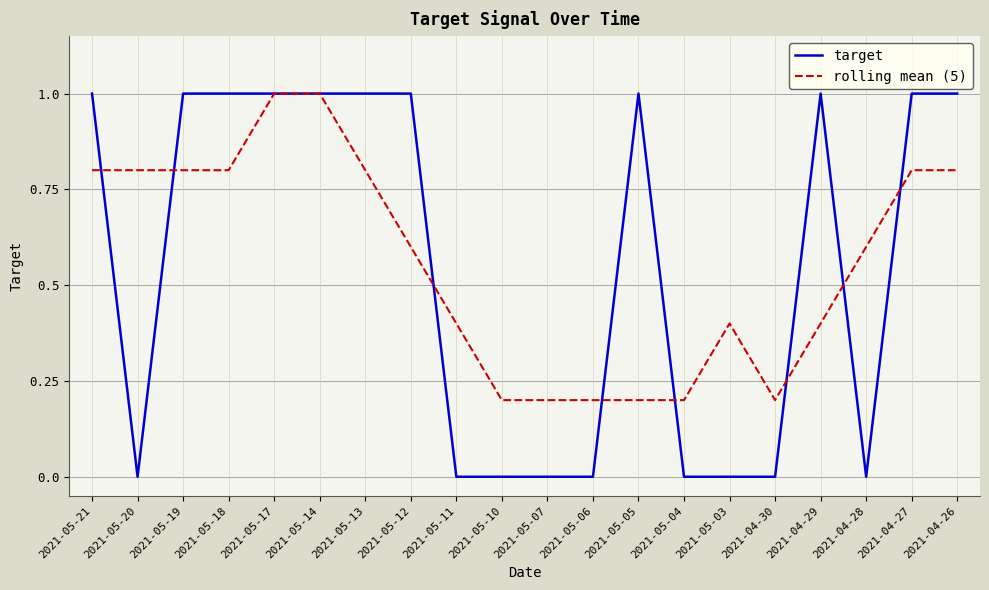

Which series changed the most between 2021-05-14 and 2021-05-12?

rolling mean (5)